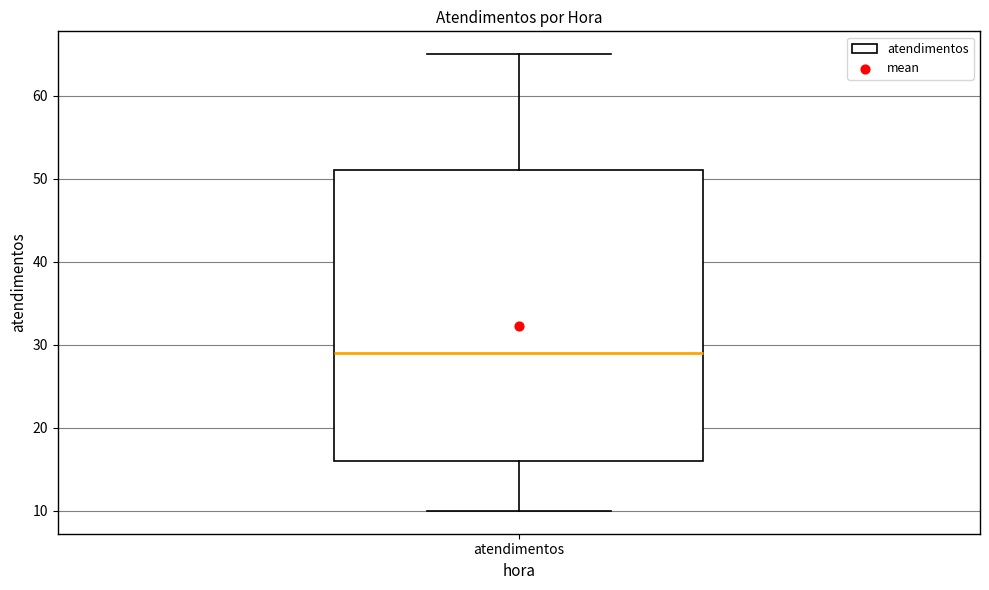

Where is the lower edge of the box for atendimentos on the y-axis? The values are not printed on the chart, so give them approximately, as read against the axis.

16